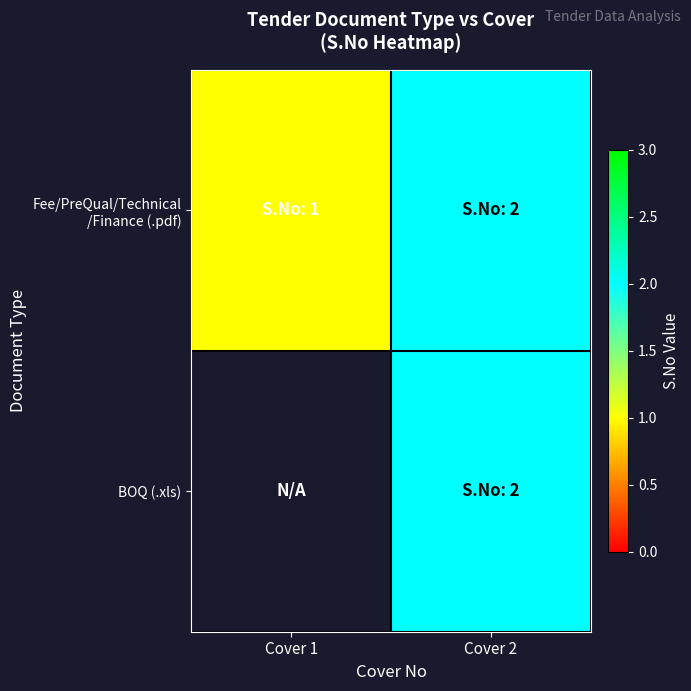

At how many categories does at least one series exceed 0?

2